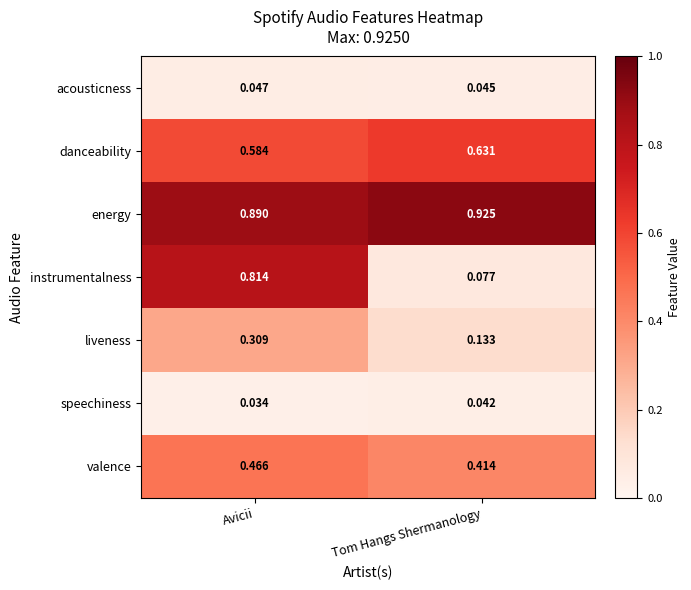

List the series in order of their peak value, lowest first.

speechiness, acousticness, liveness, valence, danceability, instrumentalness, energy